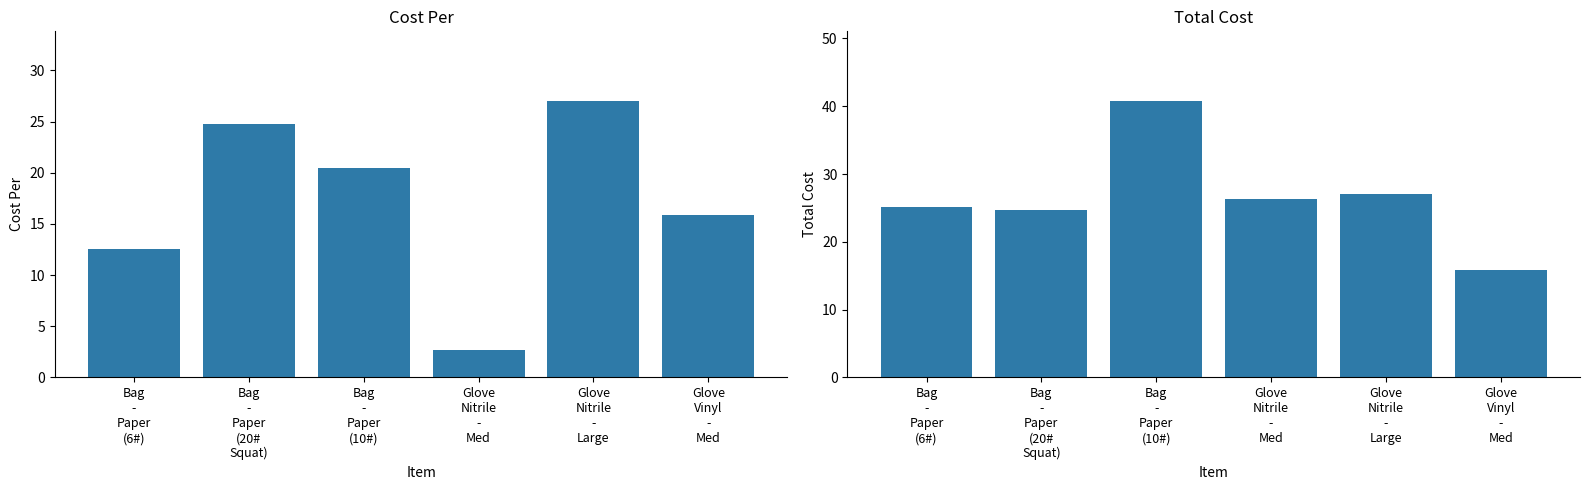

Reading left to right, list all the values displayed in this chart.

Cost Per: 12.6	24.7	20.4	2.6	27.1	15.8
Total Cost: 25.1	24.7	40.8	26.3	27.1	15.8